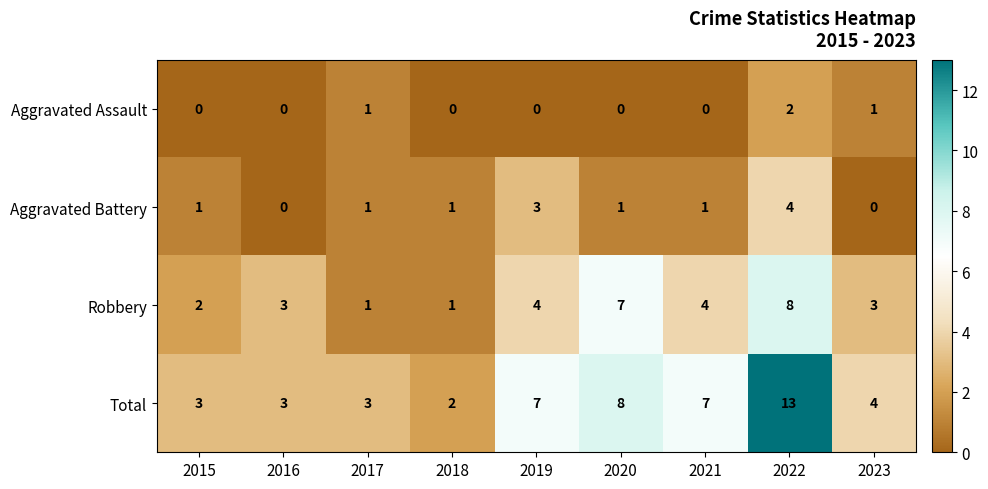

What is the highest value of the Aggravated Battery series?

4